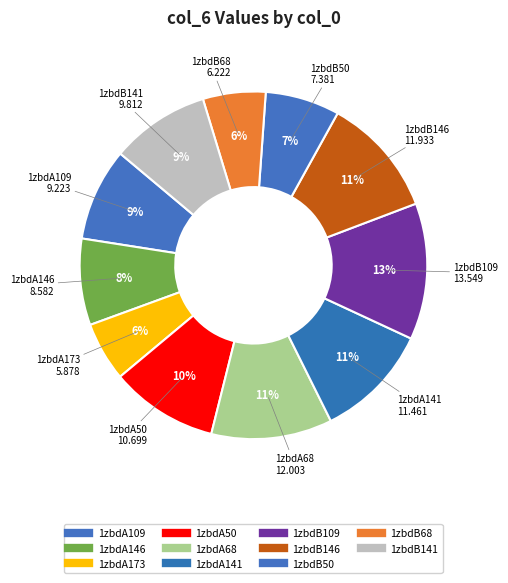

True or false: 1zbdA68 accounts for 1% of the total.

False